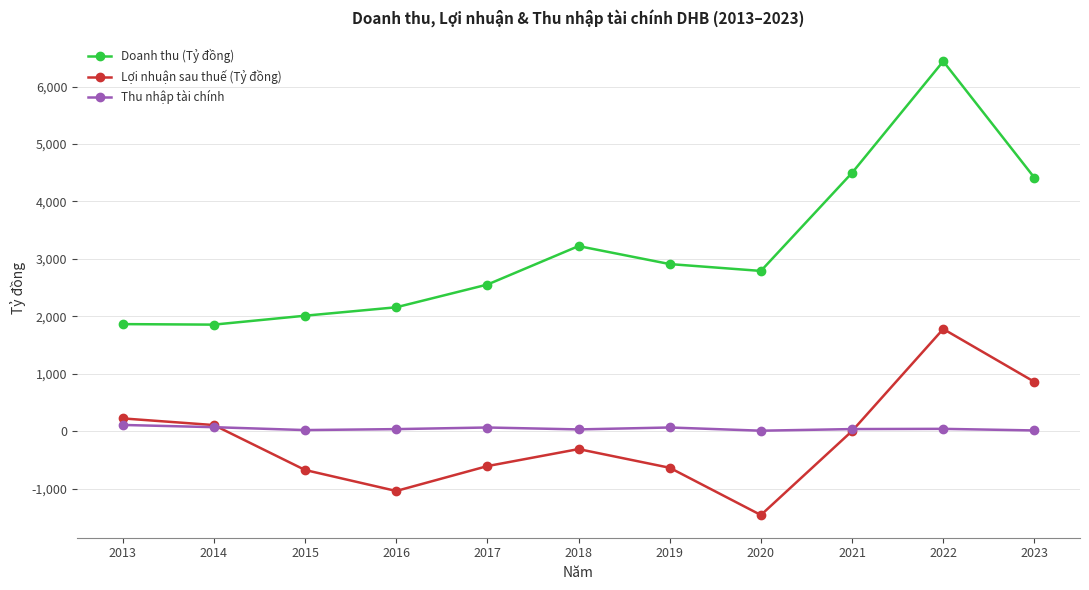

True or false: Lợi nhuận sau thuế (Tỷ đồng) and Doanh thu (Tỷ đồng) intersect in this chart.

False